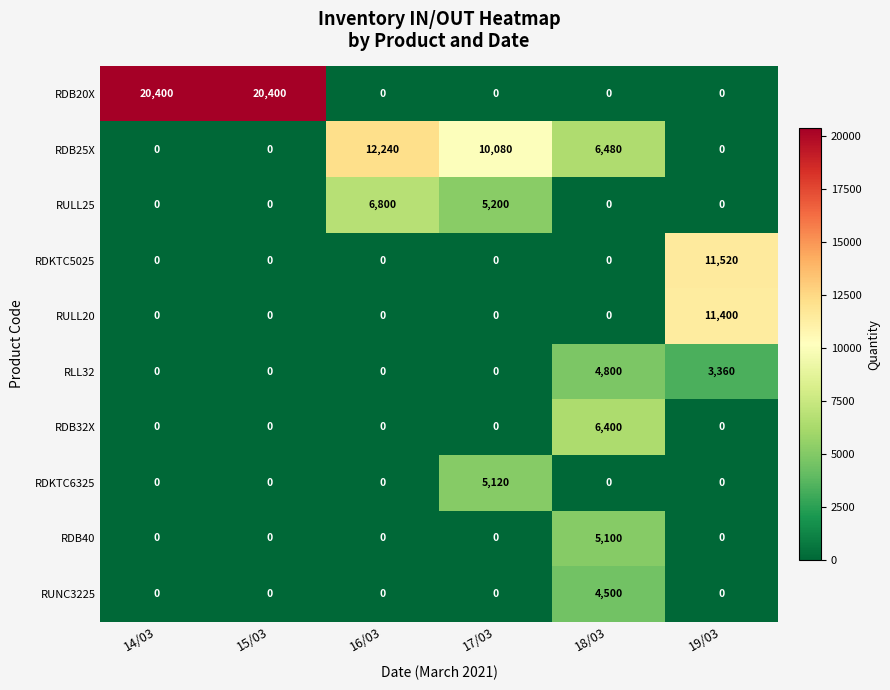

Which series has the largest range (max minus min)?

RDB20X